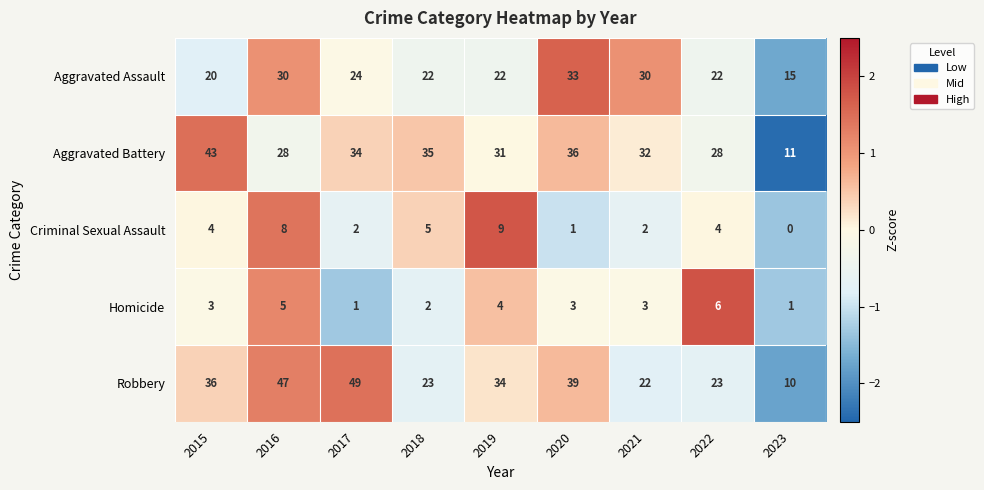

True or false: Robbery has a value of 15 at 2022.

False